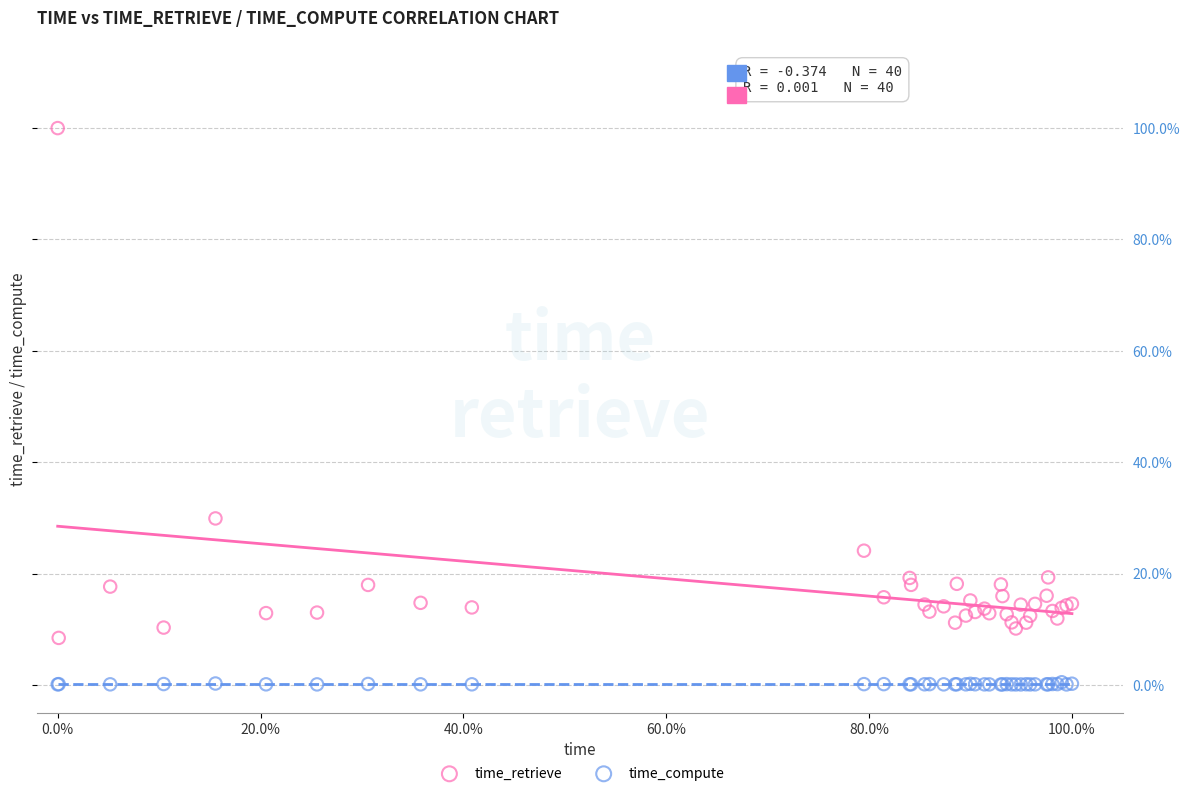

Which series reaches the maximum Y coordinate?

time_retrieve